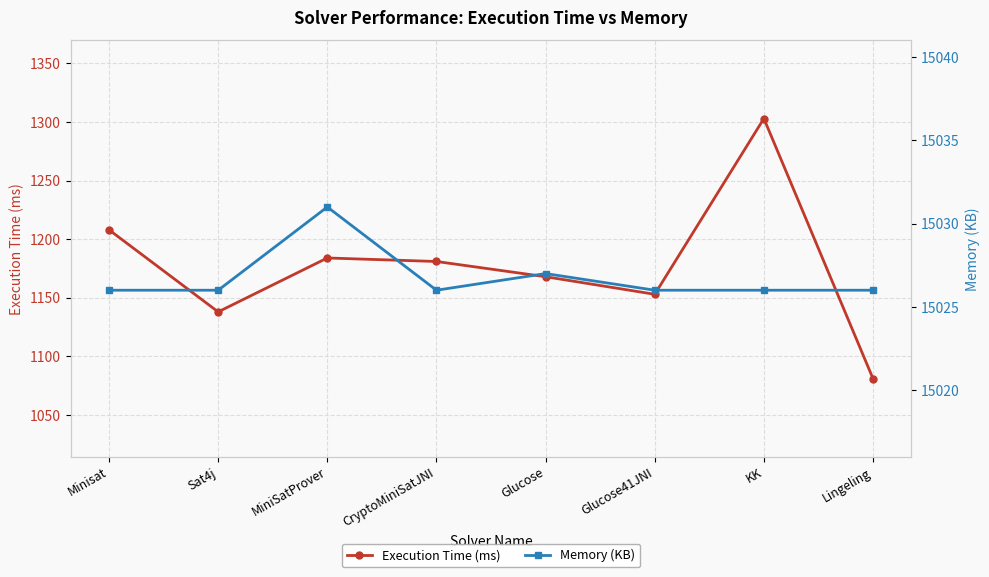

At which label is Execution Time (ms) closest to 1192?

MiniSatProver